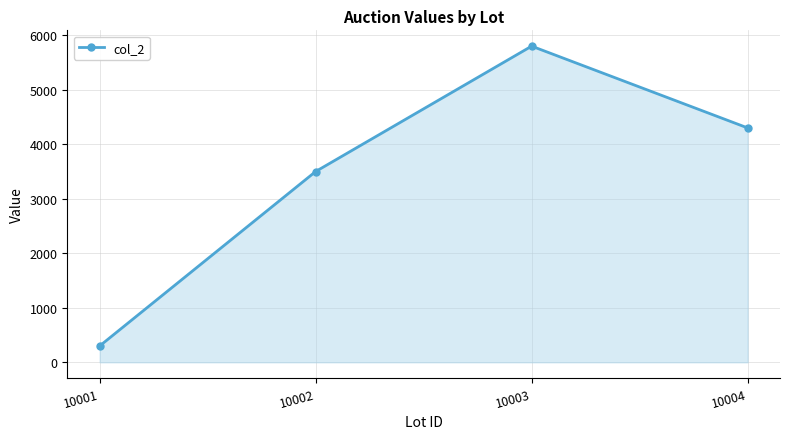

How many data points does each series have?

4